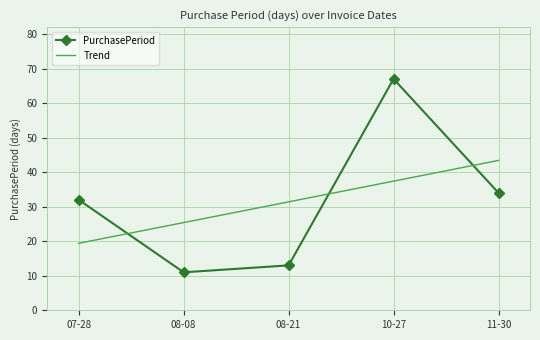

Reading left to right, transcribe all the data shown in this chart.

PurchasePeriod: 32.0	11.0	13.0	67.0	34.0
Trend: 19.4	25.4	31.4	37.4	43.4